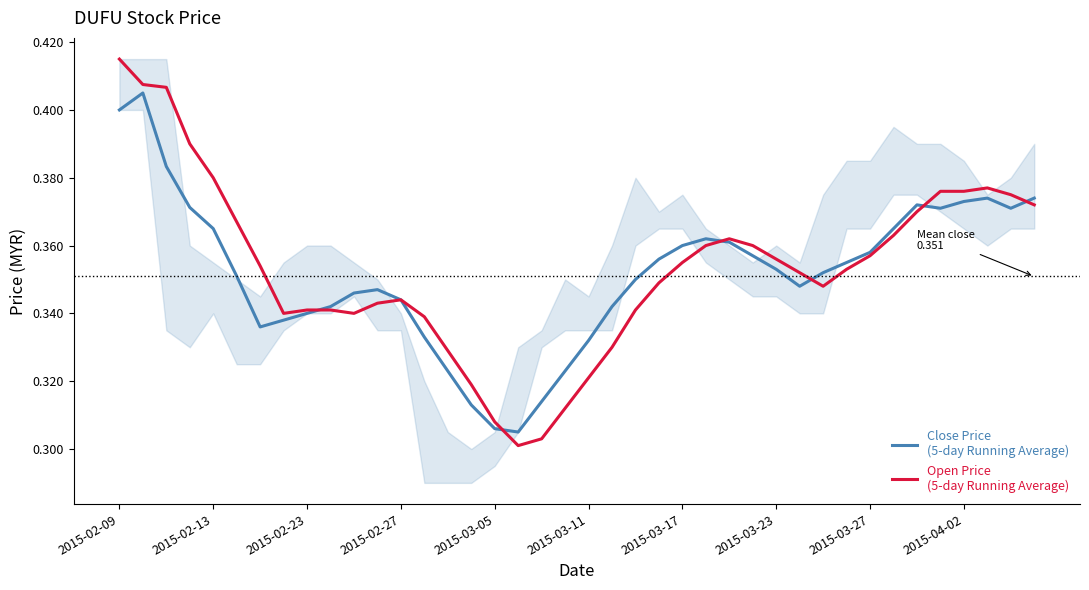

What position from the right is 13?

27